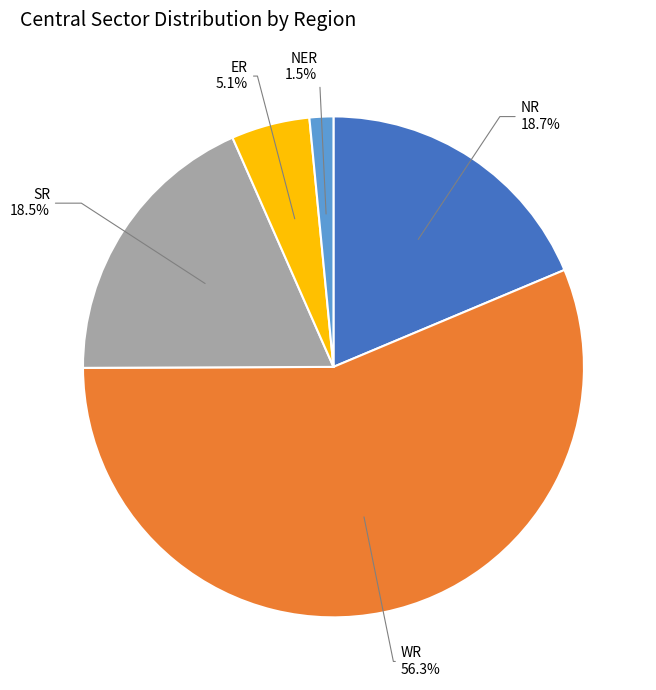

Is there a majority slice in this chart?

Yes